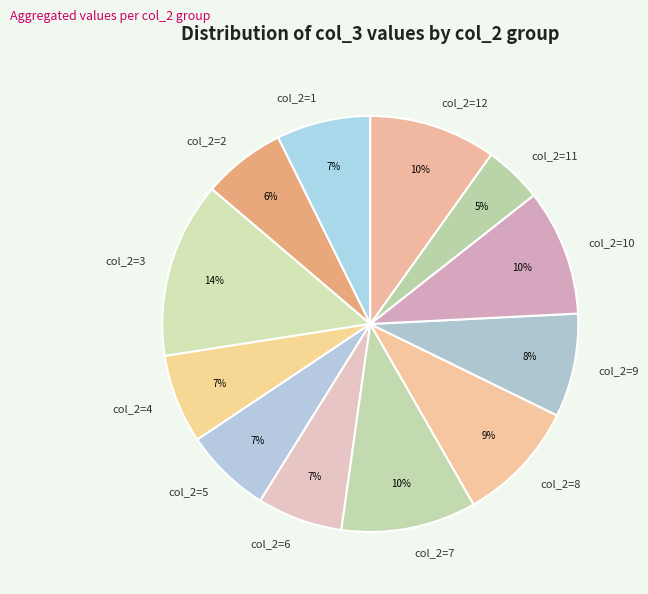

To the nearest percent, what percentage of the pie is col_2=8?

9%